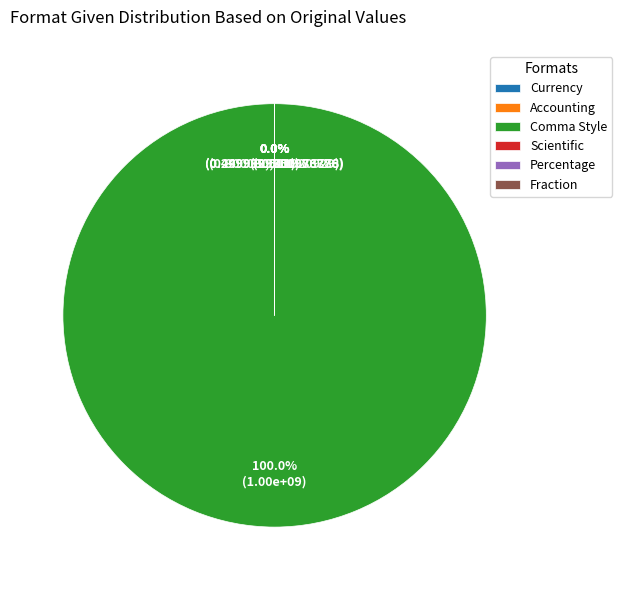

What is the change in value from Currency to Accounting?

+2499.2